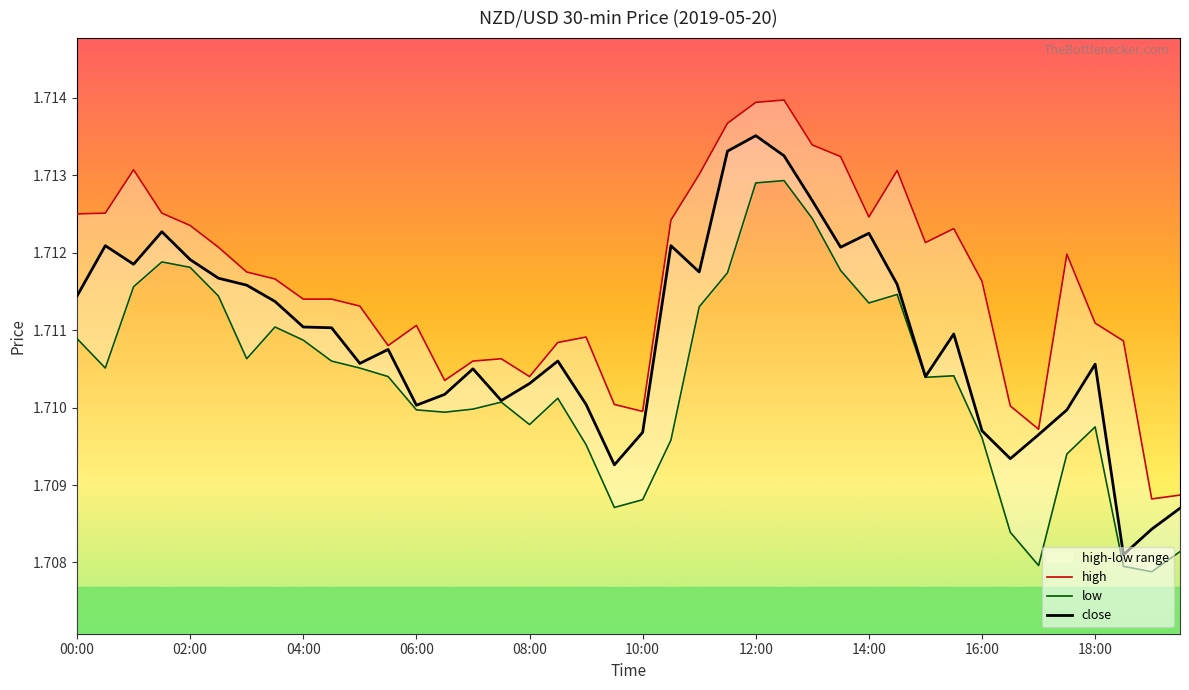

The value of close at 04:00 is 3.0. True or false?

False